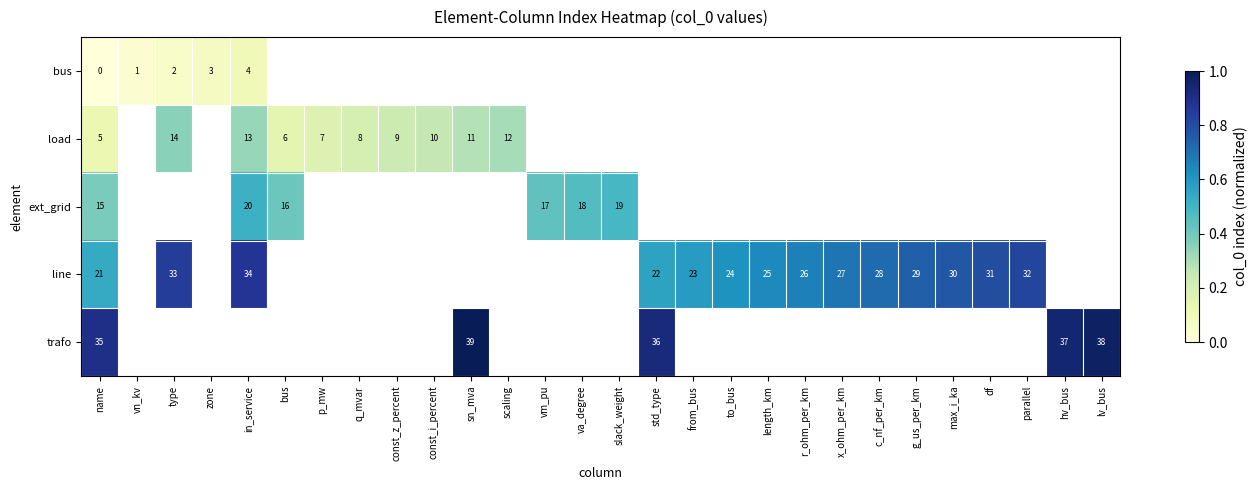

Is the value of line at name greater than the value of ext_grid at in_service?

Yes